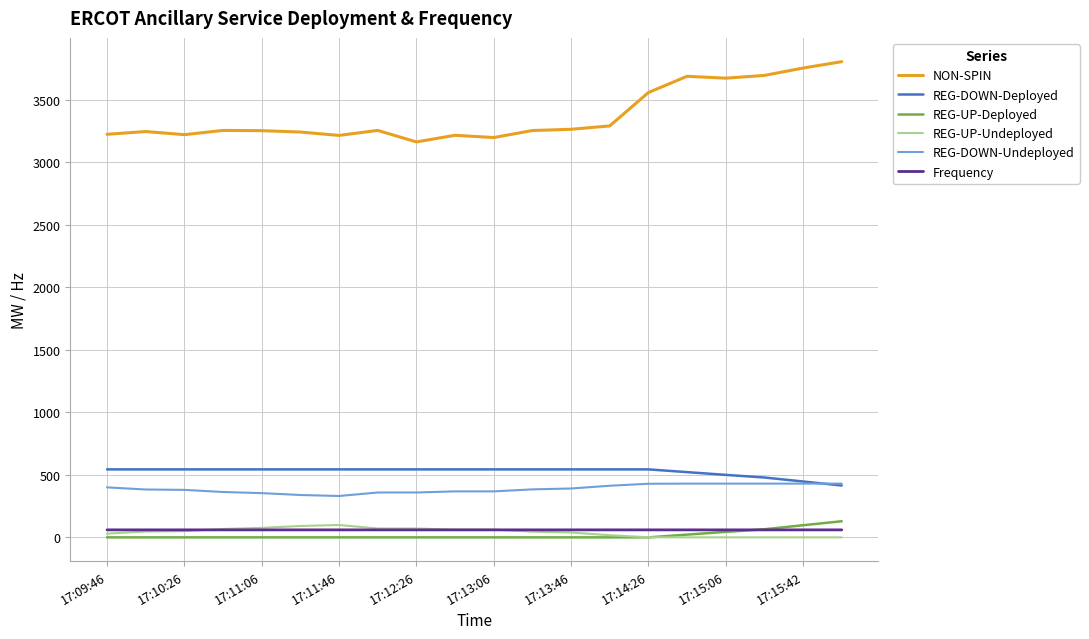

True or false: REG-DOWN-Deployed and Frequency intersect in this chart.

False